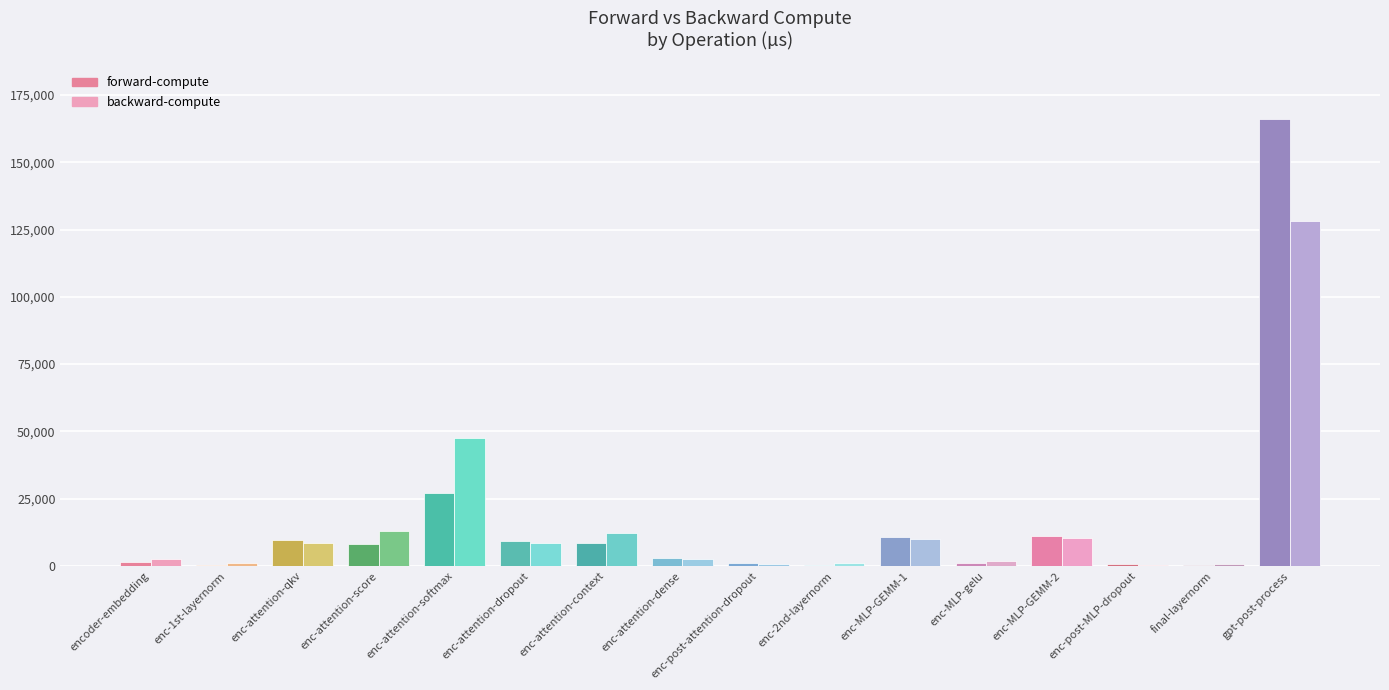

What is the sum of all forward-compute values?

258678.3